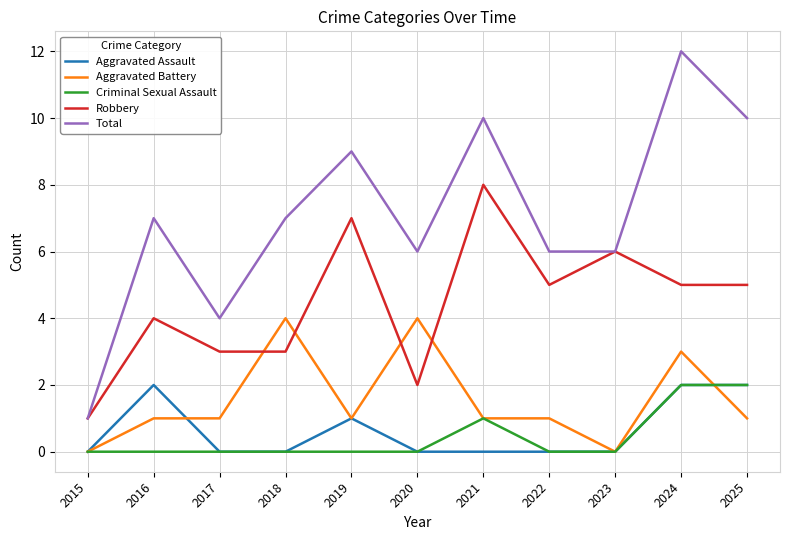

What is the difference between the maximum and second lowest values in the Aggravated Battery series?

4